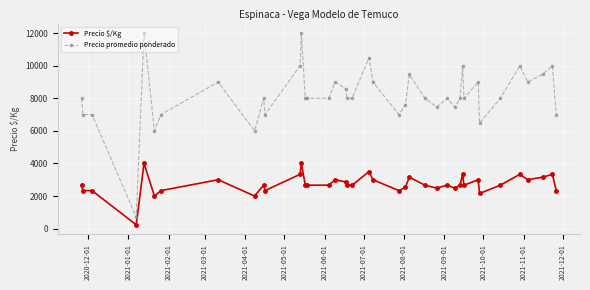

Rank the series by their average value, from highest to lowest.

Precio promedio ponderado, Precio $/Kg